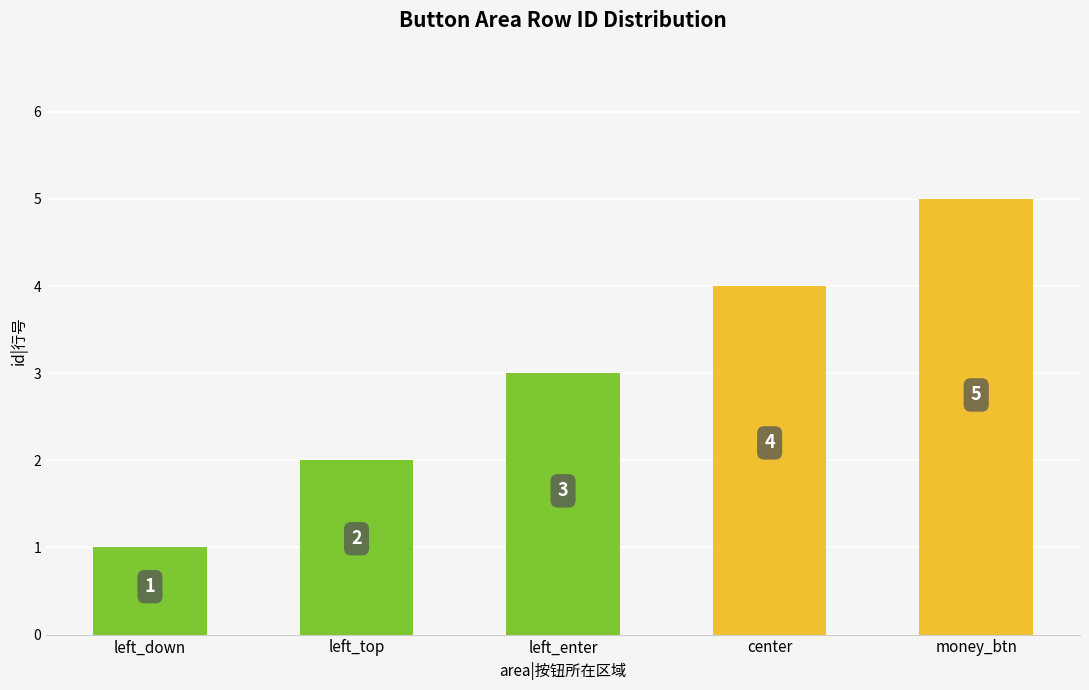

Which has a higher value, left_top or center?

center